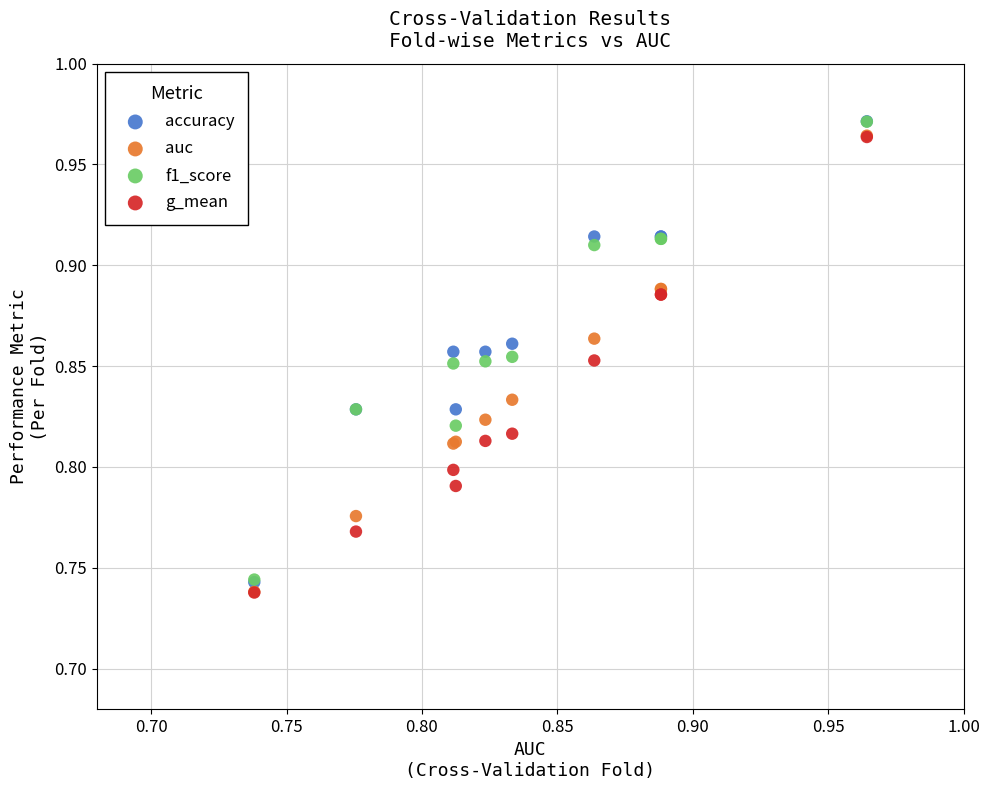

Which series has the widest spread of Y values?

accuracy